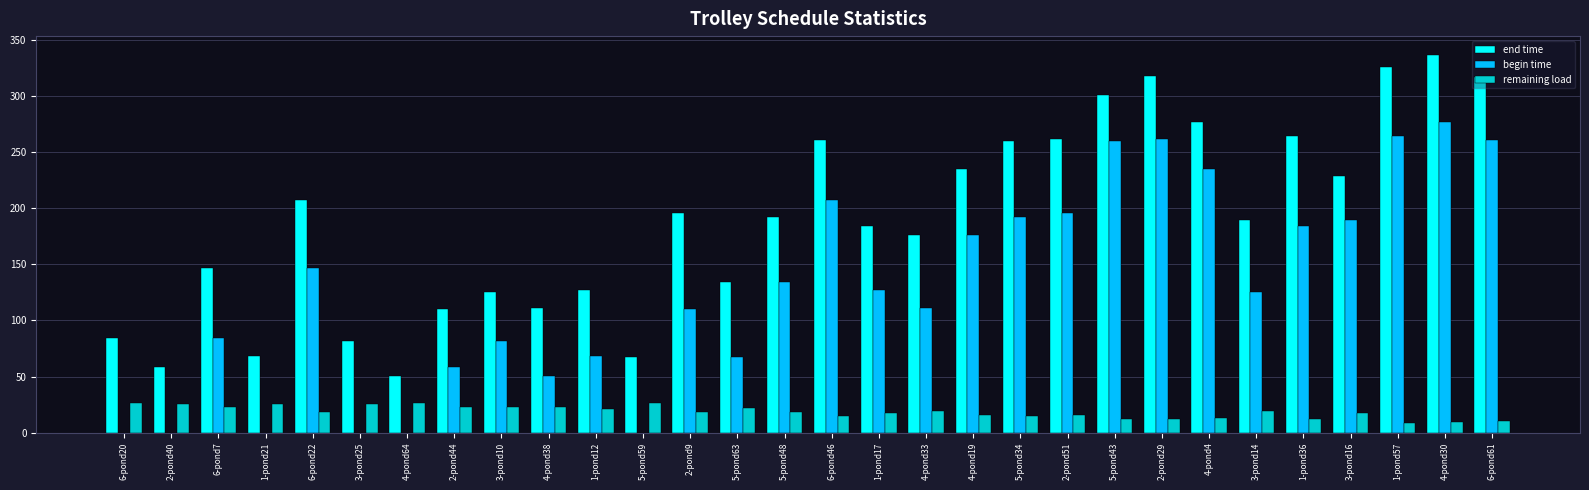

The begin time series shows 311.6 at 6-pond46. True or false?

False